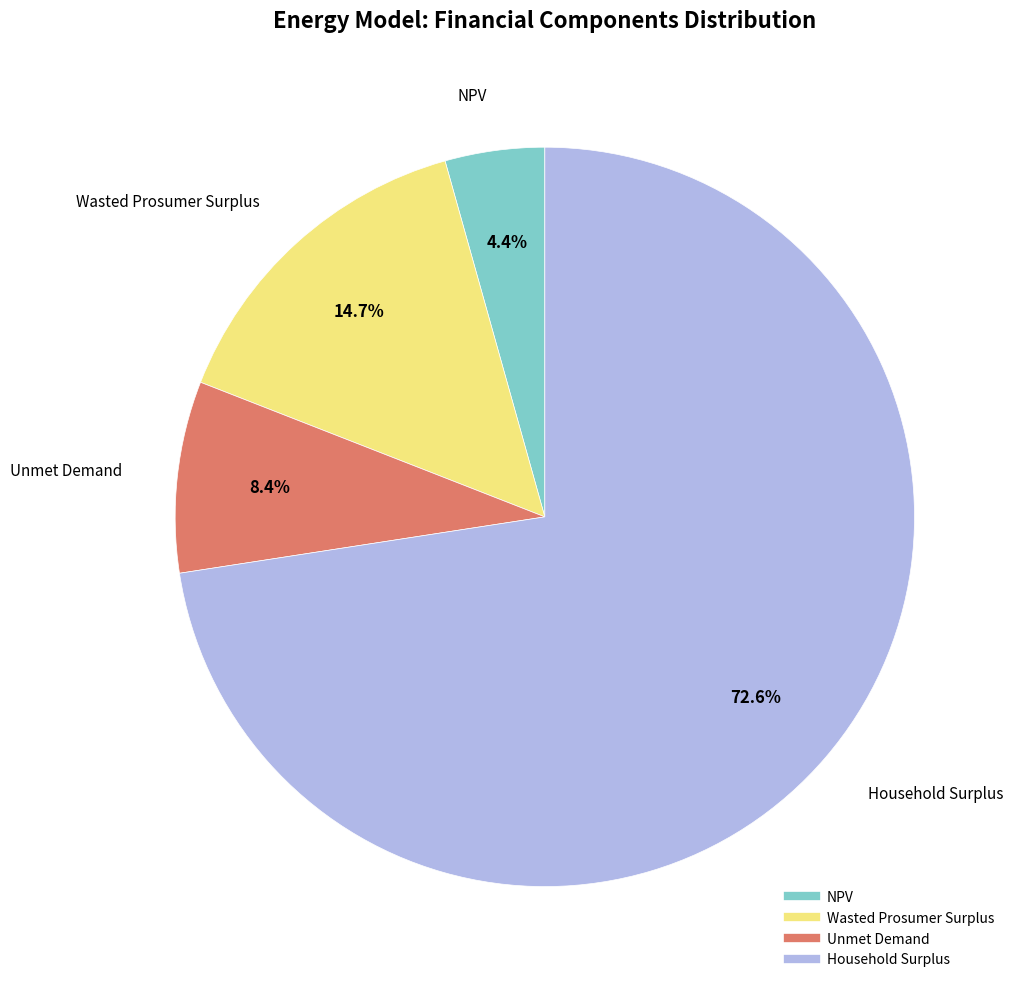

Is it true that NPV is 4% of the pie?

True